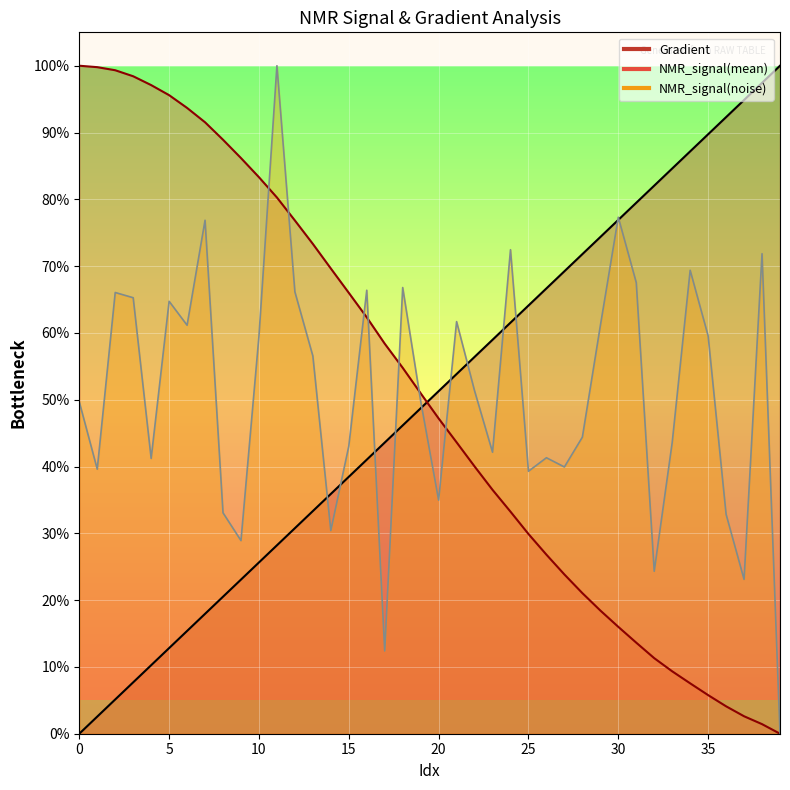

In NMR_signal(noise), how many points are lower than both neighbors (excluding endpoints)?

12